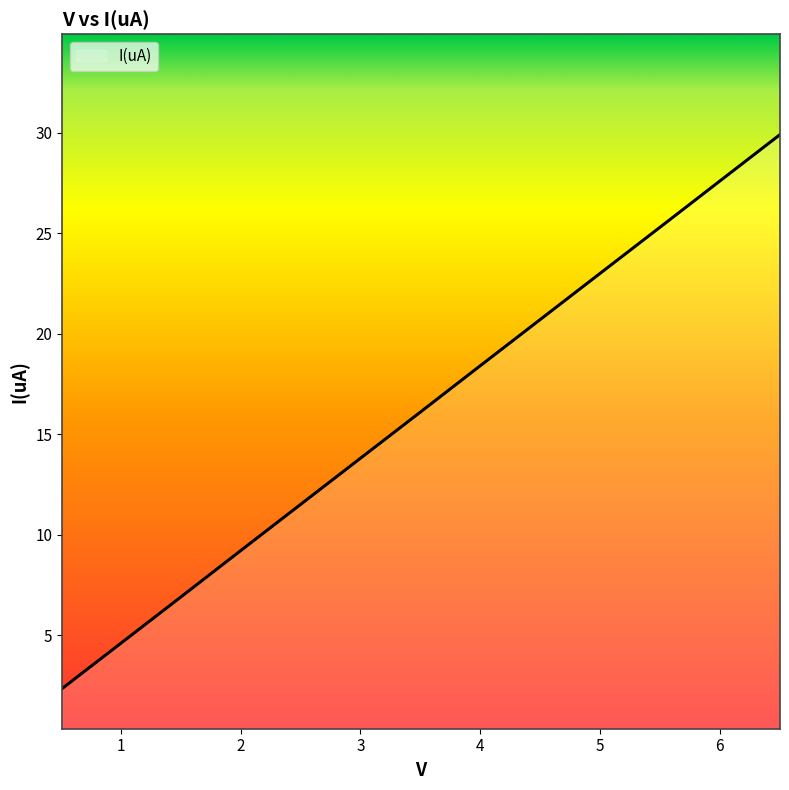

What is the difference between the maximum and minimum values?

27.6